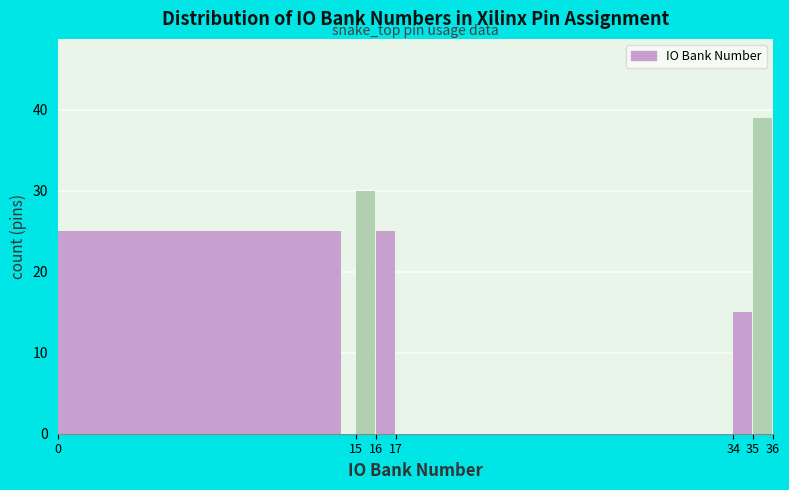

Reading left to right, transcribe this chart: for each bar, give the range it covers on the x-axis and its height. The values are not printed on the chart, so give them approximately, as read against the axis.

0 to 15: 25
15 to 16: 30
16 to 17: 25
17 to 34: 0
34 to 35: 15
35 to 36: 39